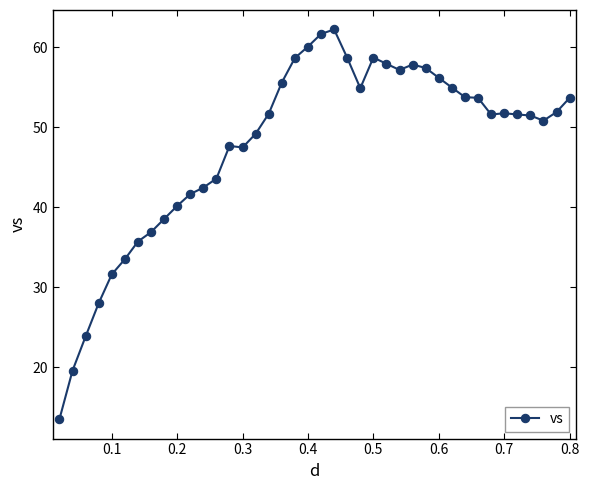

What is the greatest value displayed?

62.3